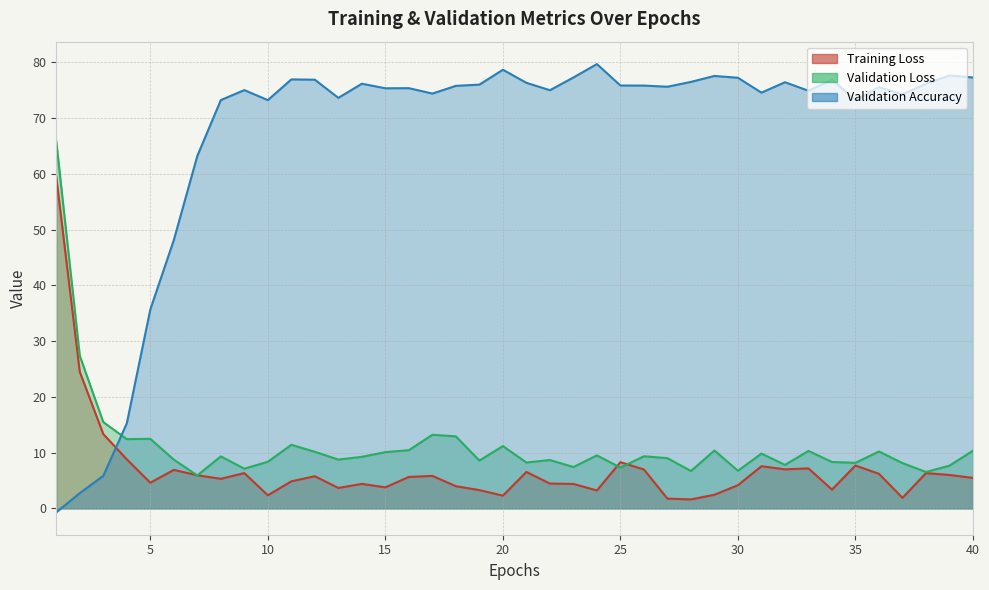

Rank the series by their maximum value, from highest to lowest.

Validation Accuracy, Validation Loss, Training Loss